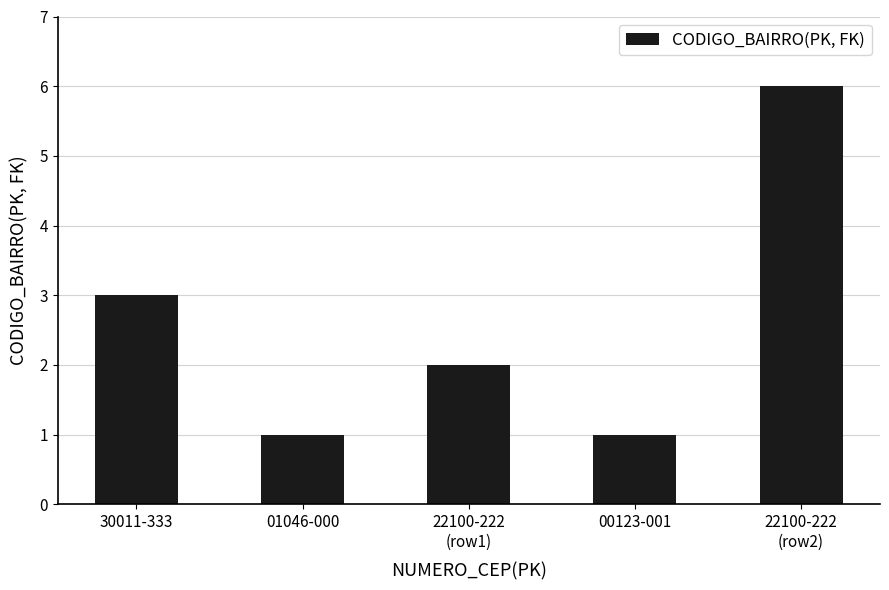

Approximately how many times larger is the value at 22100-222
(row1) compared to 22100-222
(row2)?

0.3